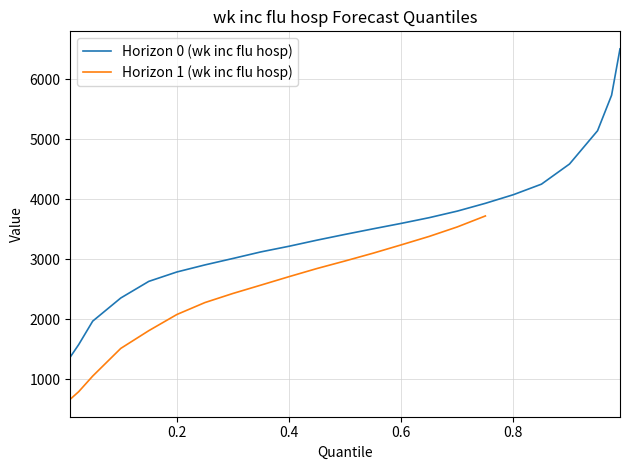

List the series in order of their peak value, highest first.

Horizon 0 (wk inc flu hosp), Horizon 1 (wk inc flu hosp)